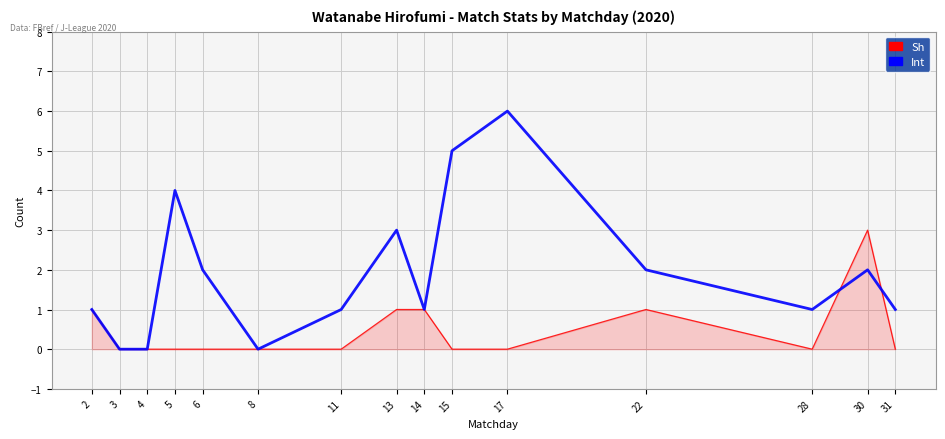

Rank the series by their maximum value, from lowest to highest.

Sh, Int